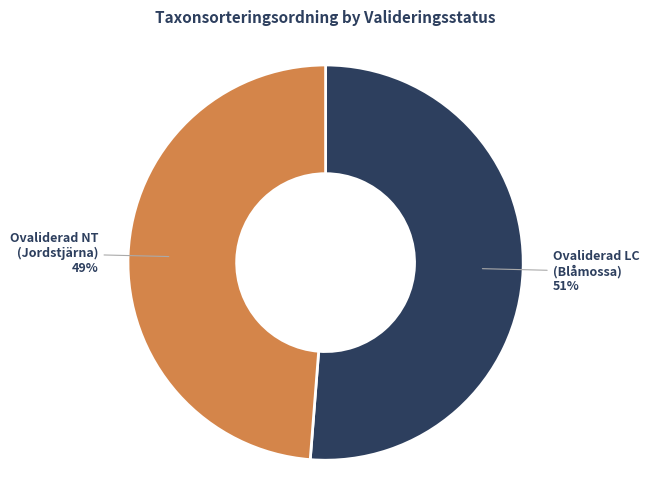

Is there a majority slice in this chart?

Yes